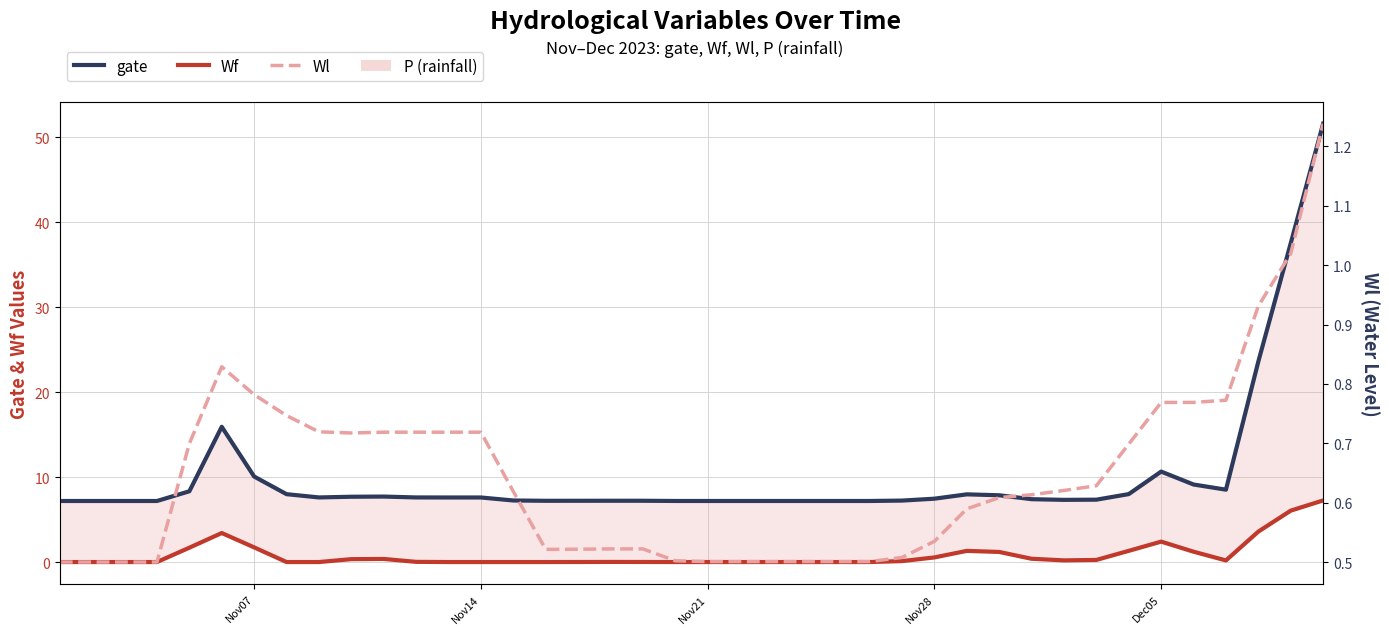

Reading left to right, list all the values displayed in this chart.

gate: 7.2	7.2	7.2	7.2	8.4	16.0	10.1	8.0	7.6	7.7	7.8	7.6	7.6	7.6	7.3	7.3	7.3	7.3	7.3	7.2	7.2	7.2	7.2	7.2	7.2	7.2	7.3	7.5	8.0	7.9	7.4	7.4	7.4	8.0	10.7	9.2	8.6	23.6	37.5	51.6
Wf: 0.1	0.1	0.1	0.1	1.7	3.5	1.8	0.1	0.1	0.4	0.4	0.1	0.1	0.1	0.1	0.1	0.1	0.1	0.1	0.1	0.1	0.1	0.1	0.1	0.1	0.1	0.2	0.6	1.4	1.2	0.4	0.2	0.3	1.4	2.5	1.3	0.2	3.6	6.1	7.3
Wl: 0.5	0.5	0.5	0.5	0.7	0.8	0.8	0.7	0.7	0.7	0.7	0.7	0.7	0.7	0.6	0.5	0.5	0.5	0.5	0.5	0.5	0.5	0.5	0.5	0.5	0.5	0.5	0.5	0.6	0.6	0.6	0.6	0.6	0.7	0.8	0.8	0.8	0.9	1.0	1.2